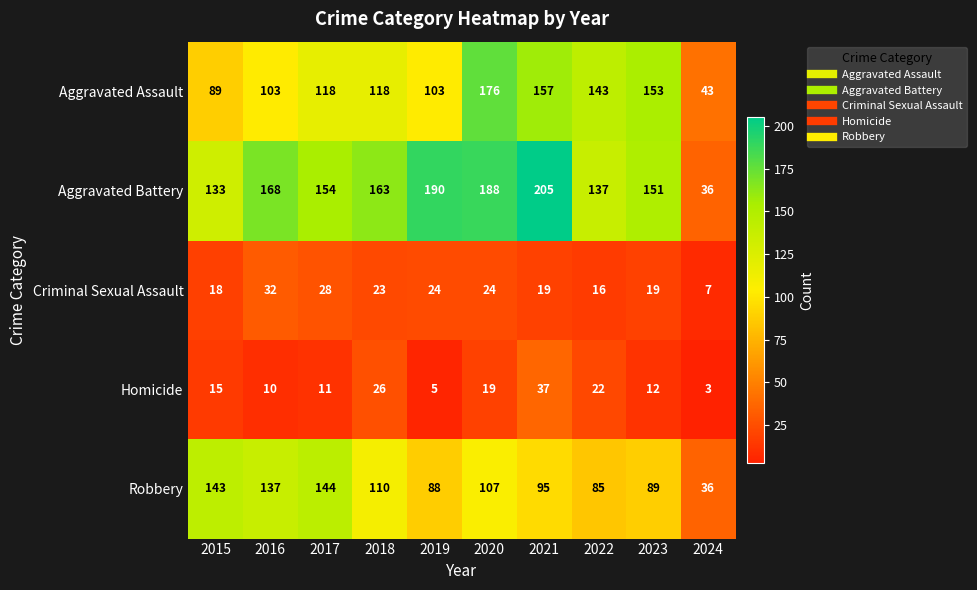

Where is Robbery nearest to the value 90?

2023